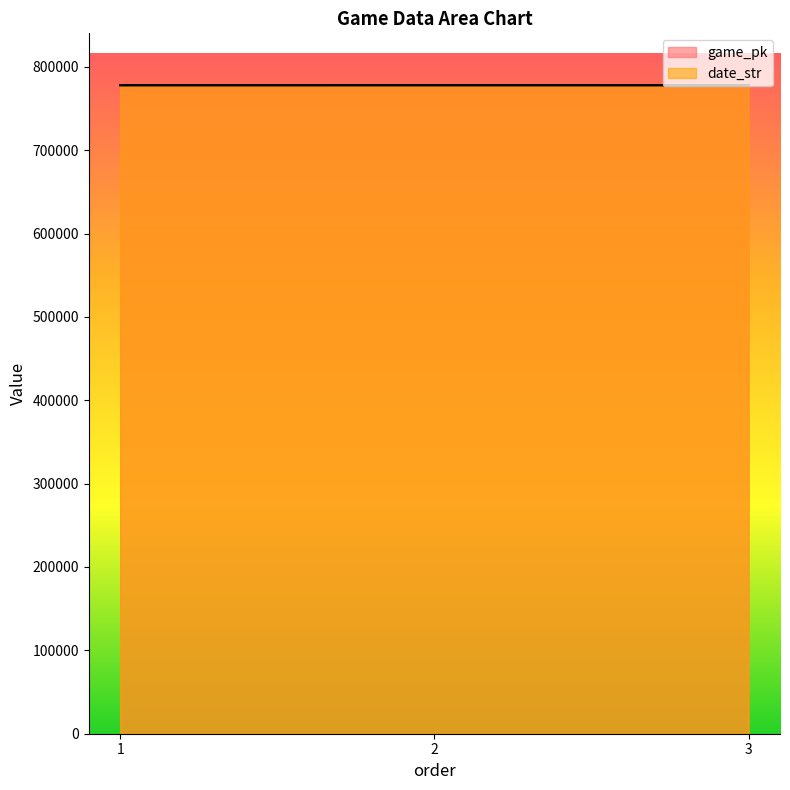

Where is date_str nearest to the value 777904?

2